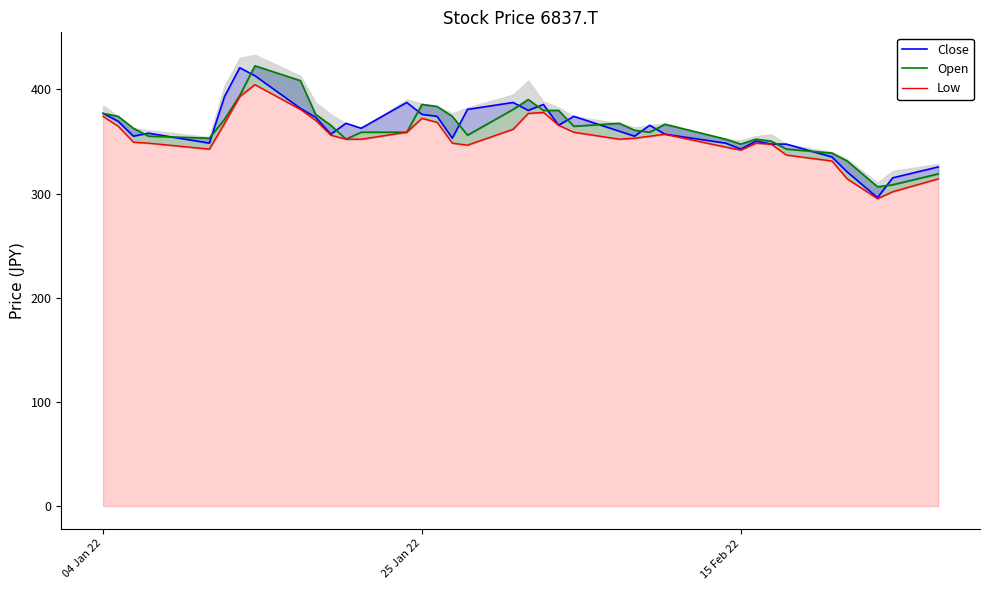

At how many categories does at least one series exceed 387?

7